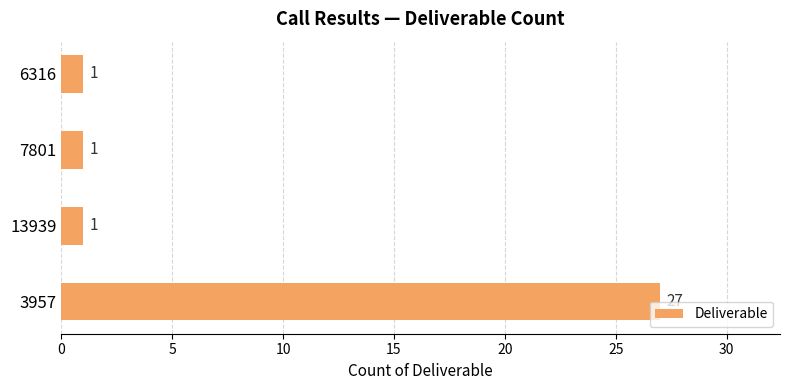

Which has a higher value, 13939 or 3957?

3957